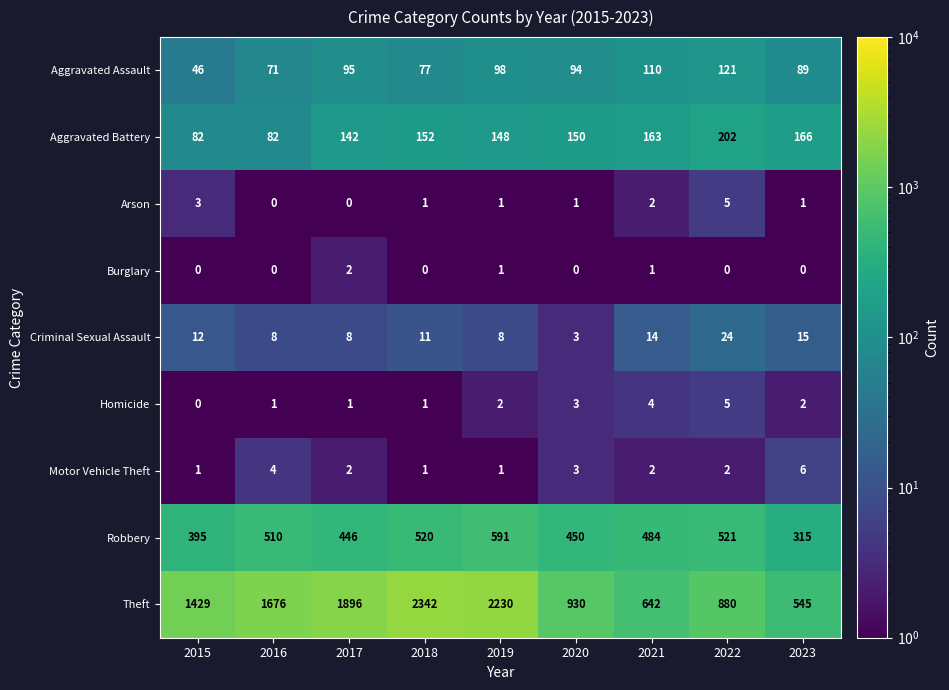

How many series are shown in this chart?

9